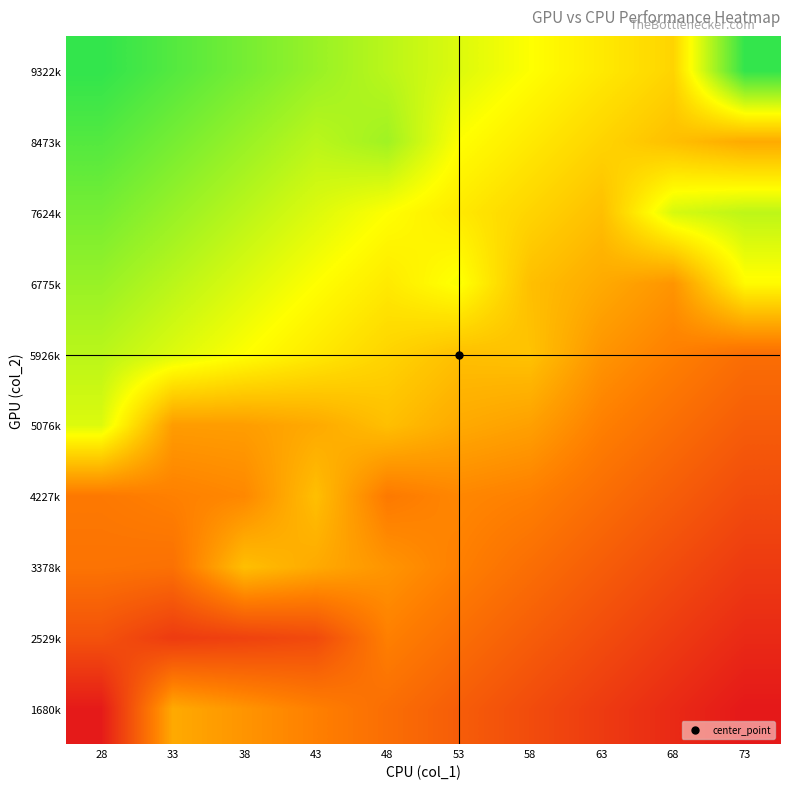

What is the total value across all series at 58?

52988.7